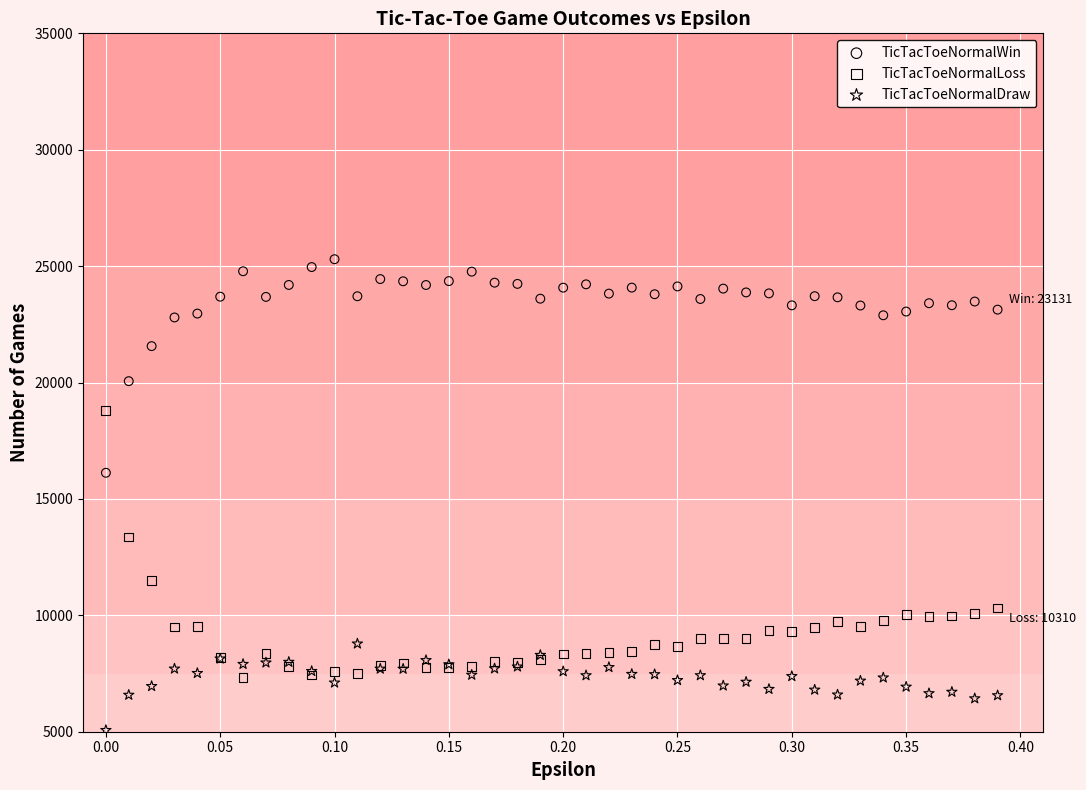

Across all series, what Y value is closest to 15181?

16123